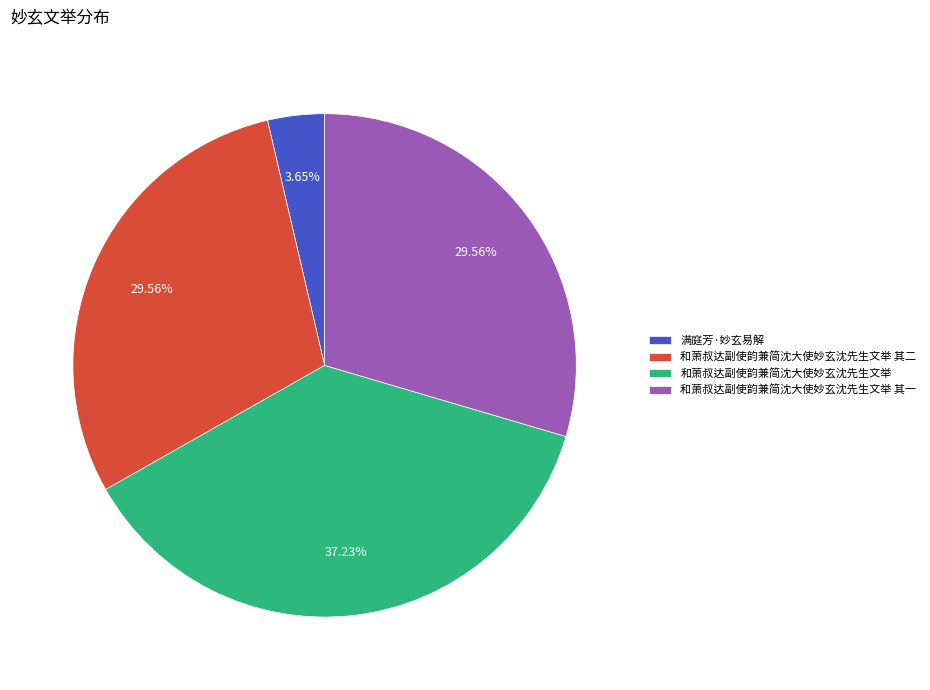

To the nearest percent, what portion does 满庭芳·妙玄易解 represent?

4%